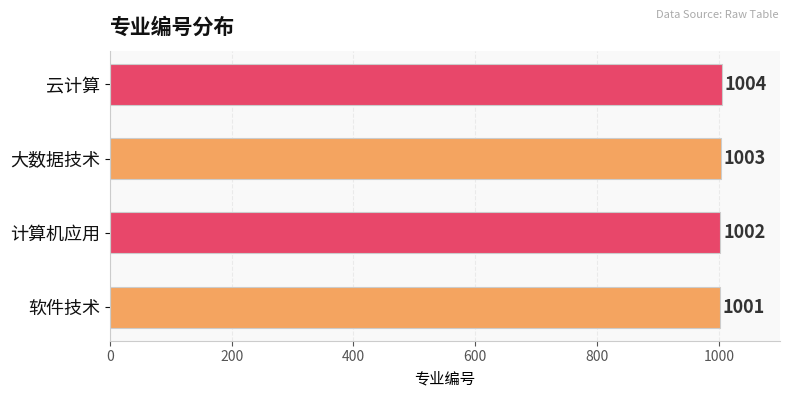

List the labels in order of value, smallest first.

软件技术, 计算机应用, 大数据技术, 云计算